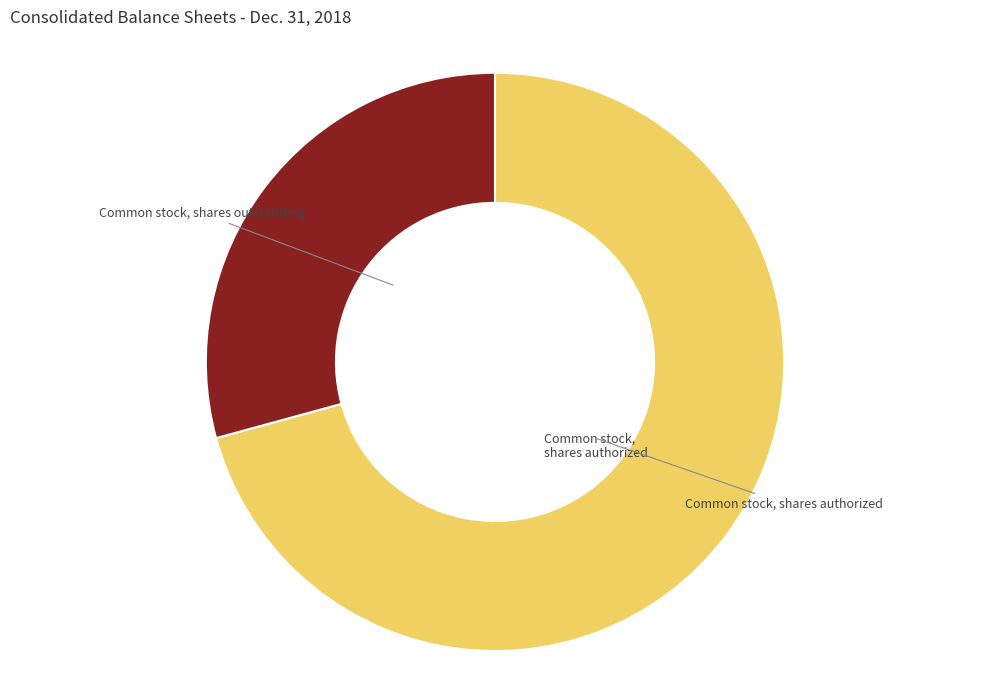

Which slice is the smallest?

Common stock, shares outstanding